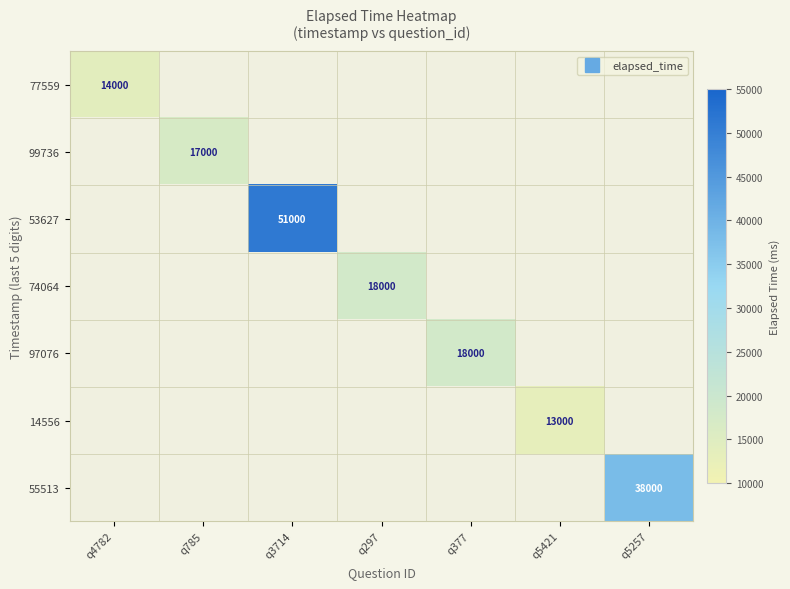

At how many categories does at least one series exceed 36943?

2